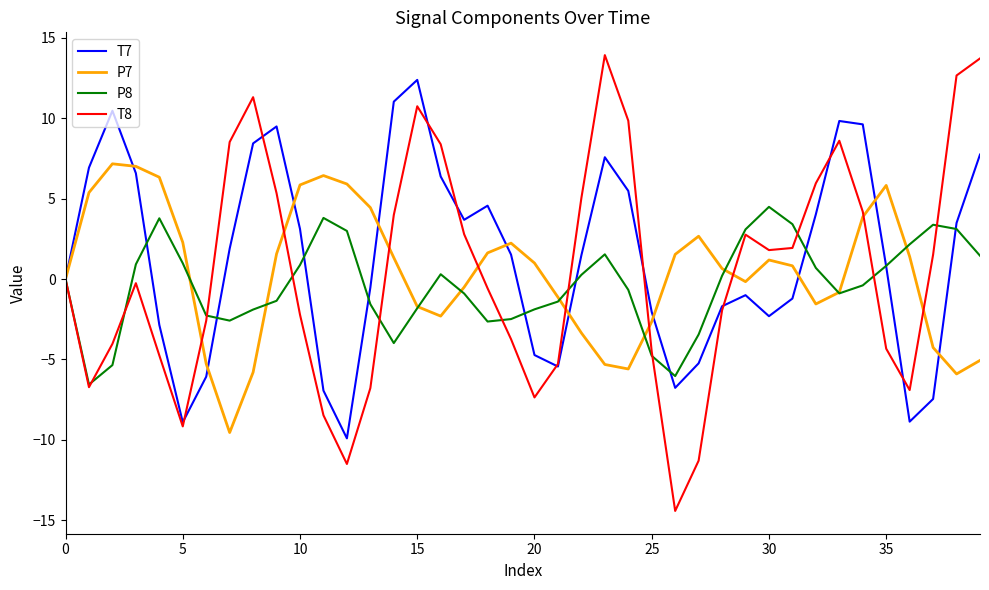

What is the sum of all T8 values?

16.1